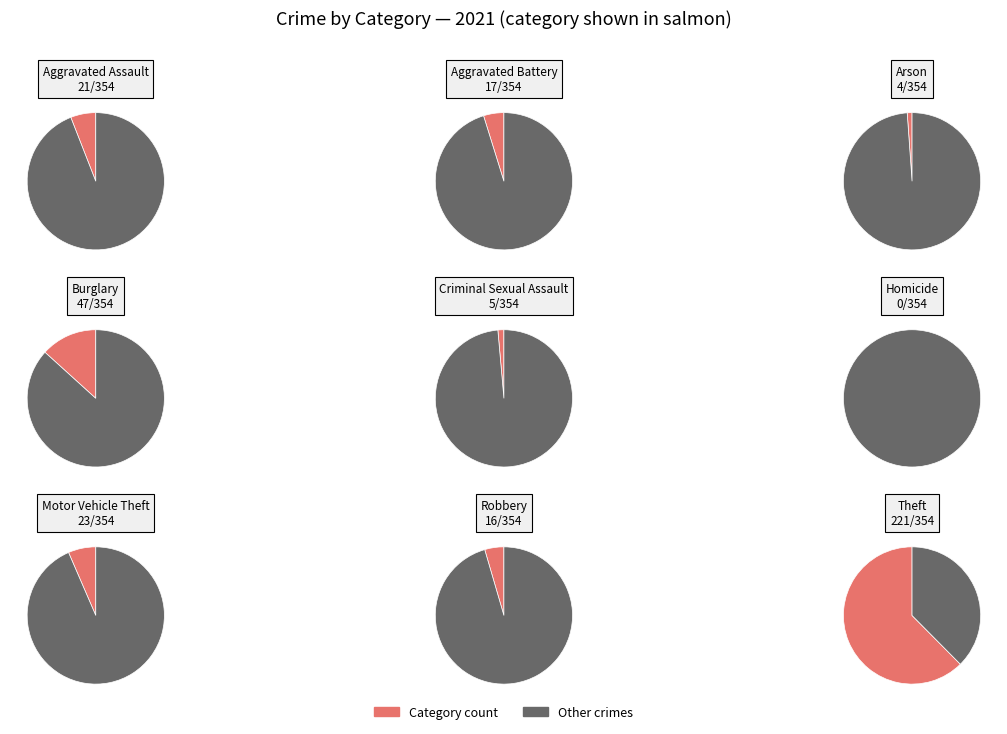

Count the number of slices in the pie.

9